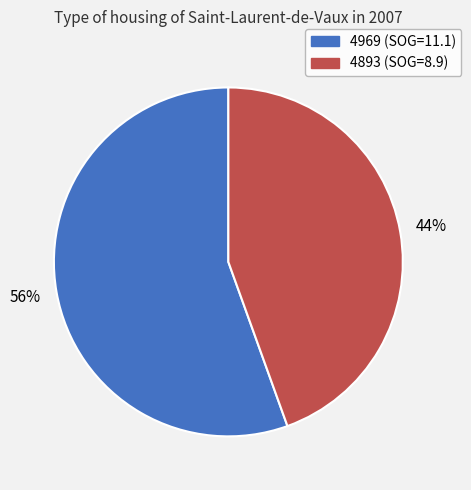

How many slices are in this pie chart?

2